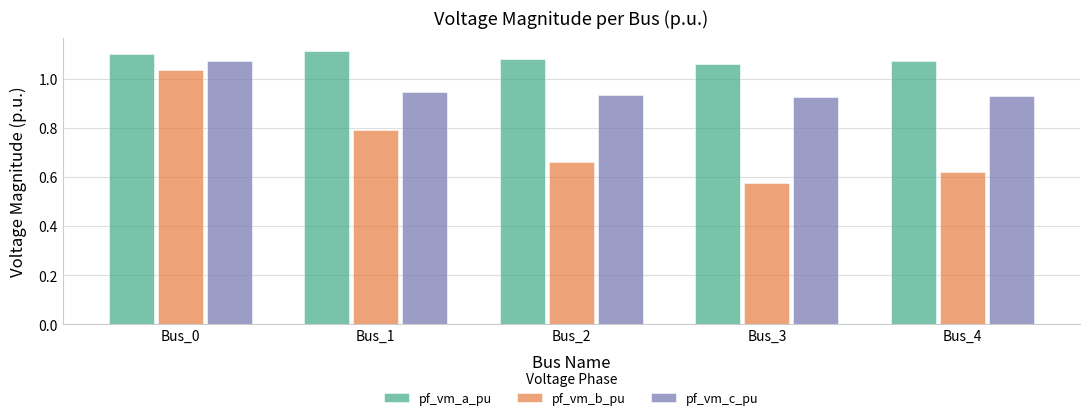

Rank the series by their average value, from lowest to highest.

pf_vm_b_pu, pf_vm_c_pu, pf_vm_a_pu